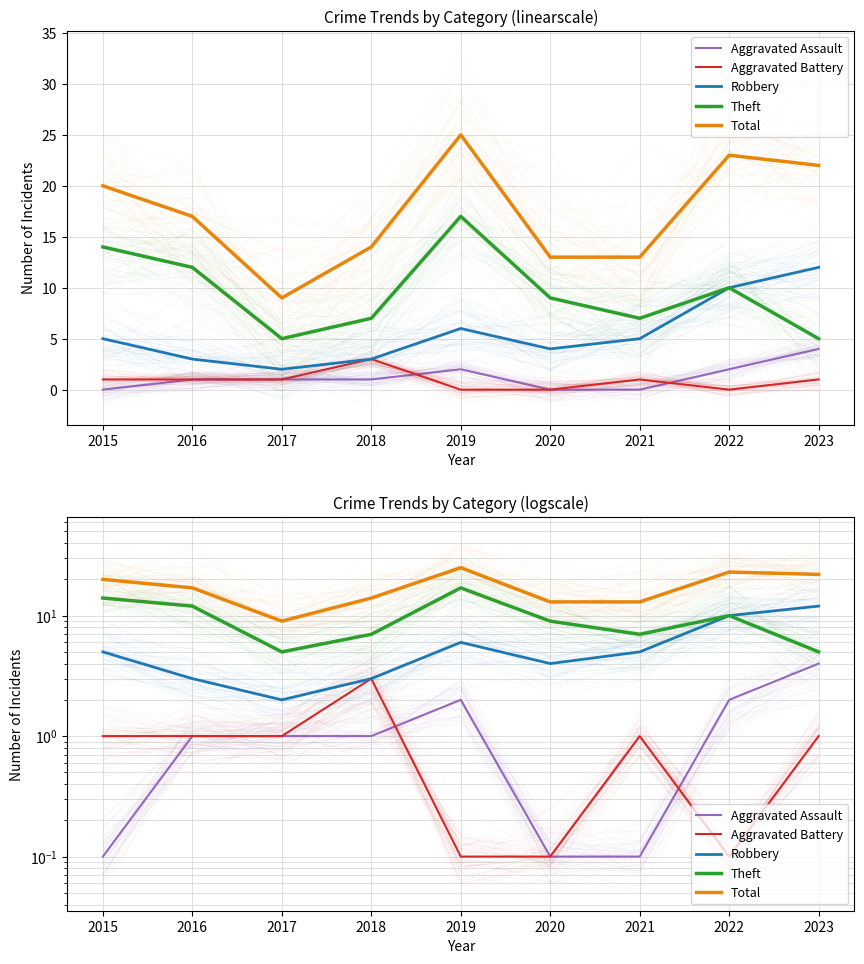

What is the total value across all series at 2023?

44.0